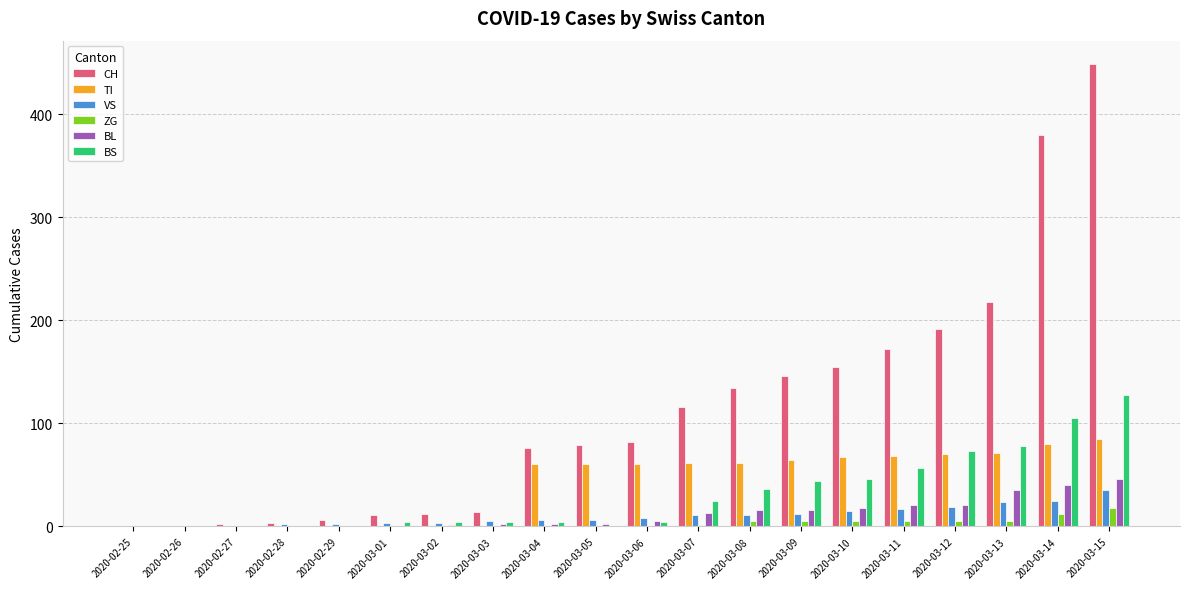

Are the bars grouped side by side (vs. stacked)?

Yes